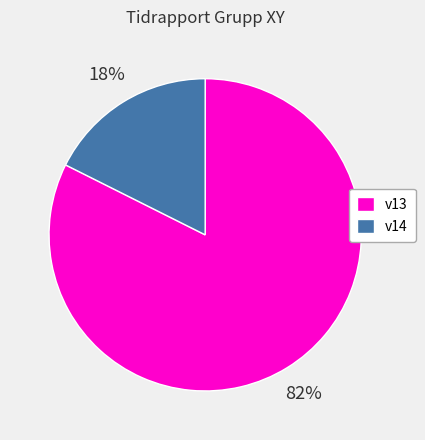

Which has a higher value, v13 or v14?

v13